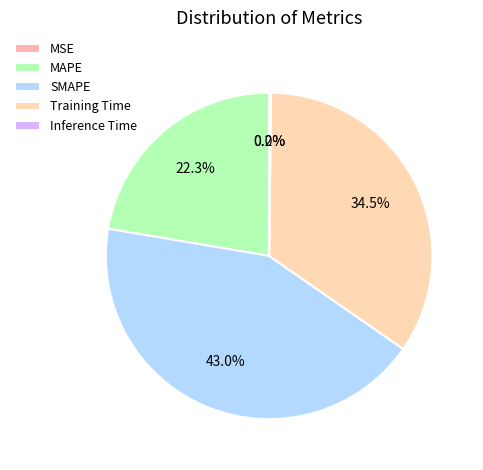

True or false: MSE accounts for 10% of the total.

False